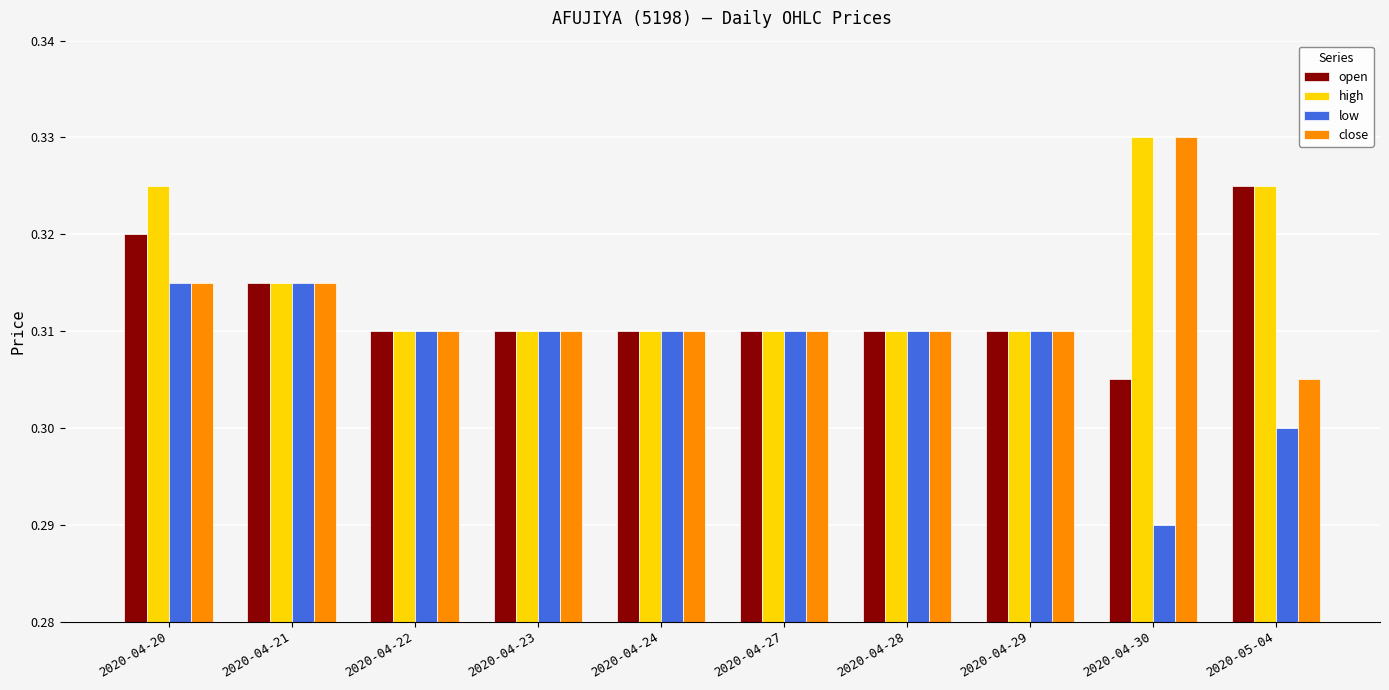

What is the sum of all close values?

3.1